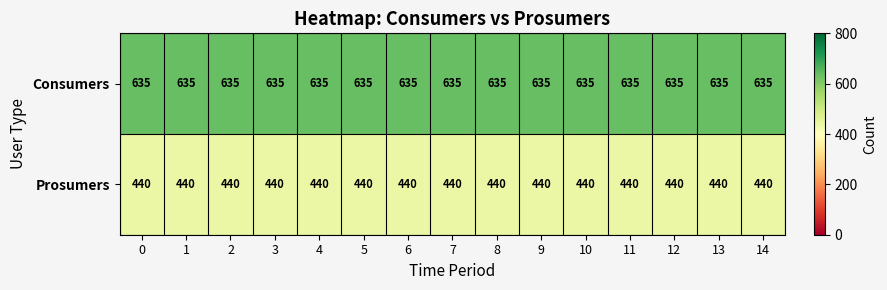

What is the sum of the Consumers values at 9 and 3?

1270